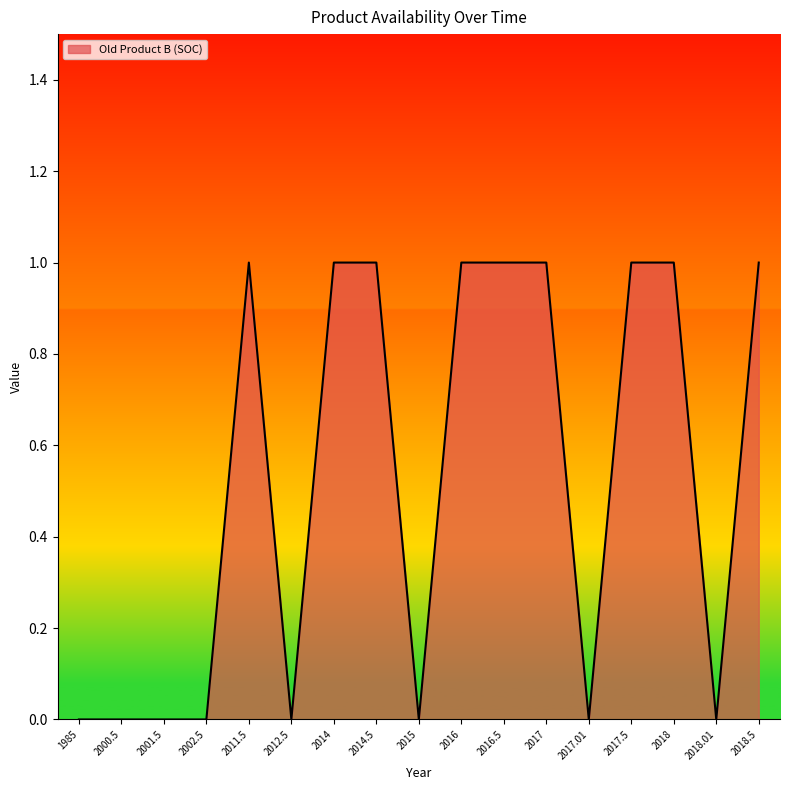

What is the difference between the second highest and second lowest values?

1